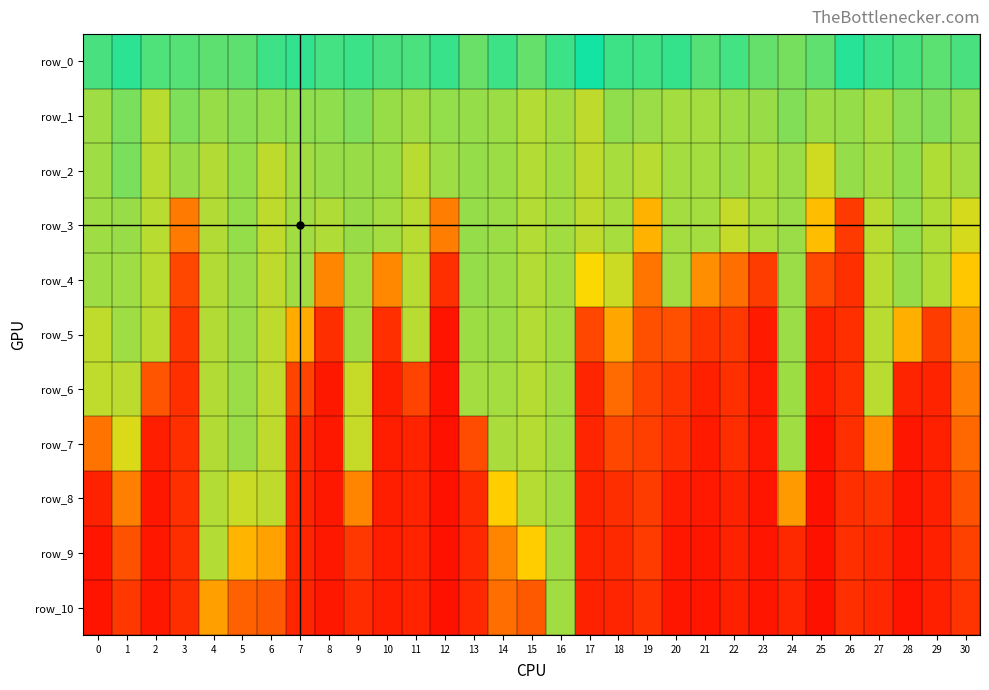

Rank the series at 20 from highest to lowest value.

row_0, row_1, row_2, row_3, row_4, row_5, row_6, row_7, row_8, row_9, row_10